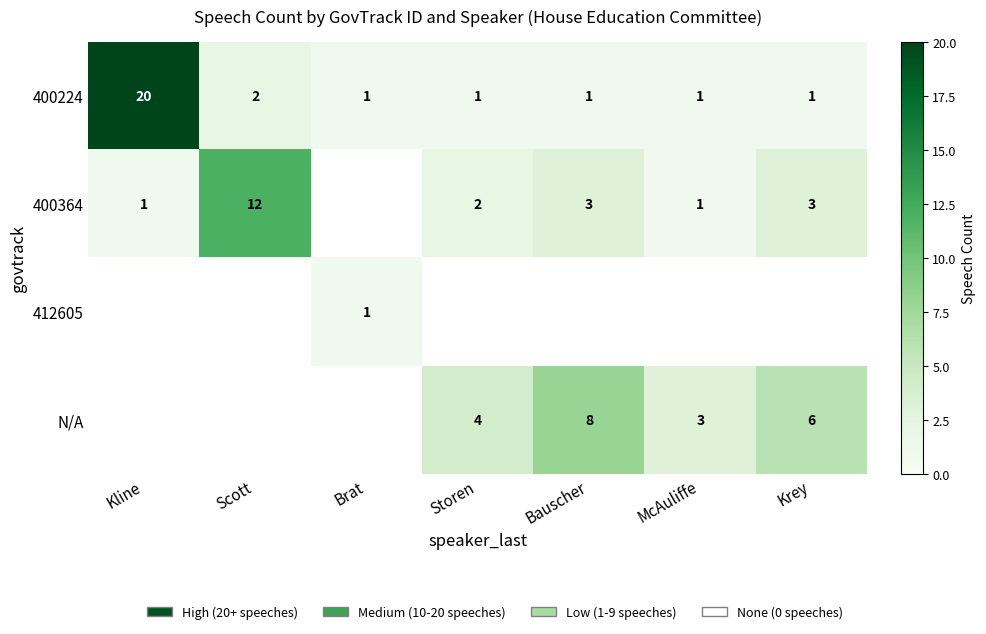

At which category does the chart reach its peak across all series?

Kline